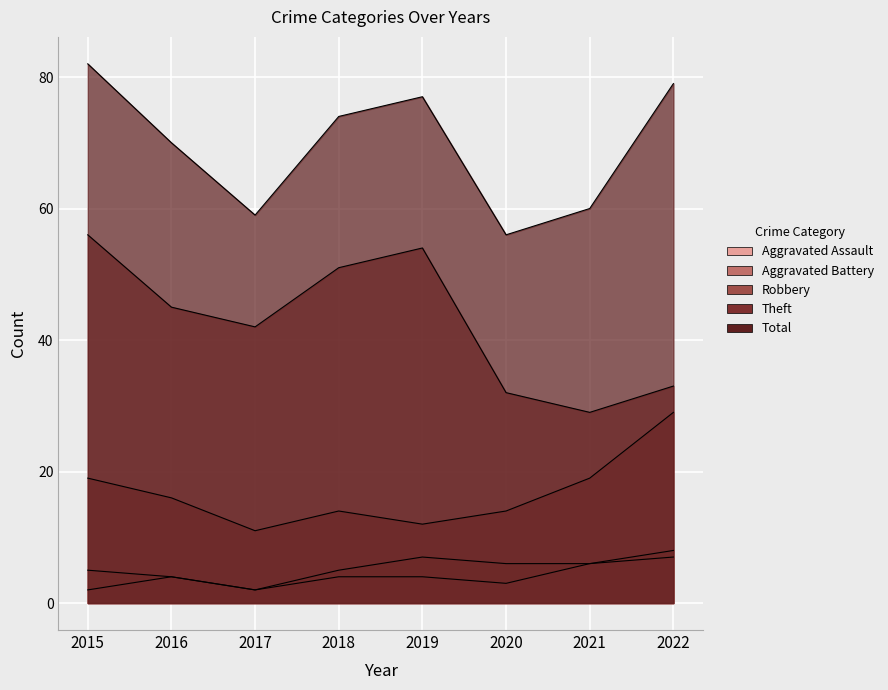

True or false: Aggravated Battery has more than 0 points higher than both neighbors.

True